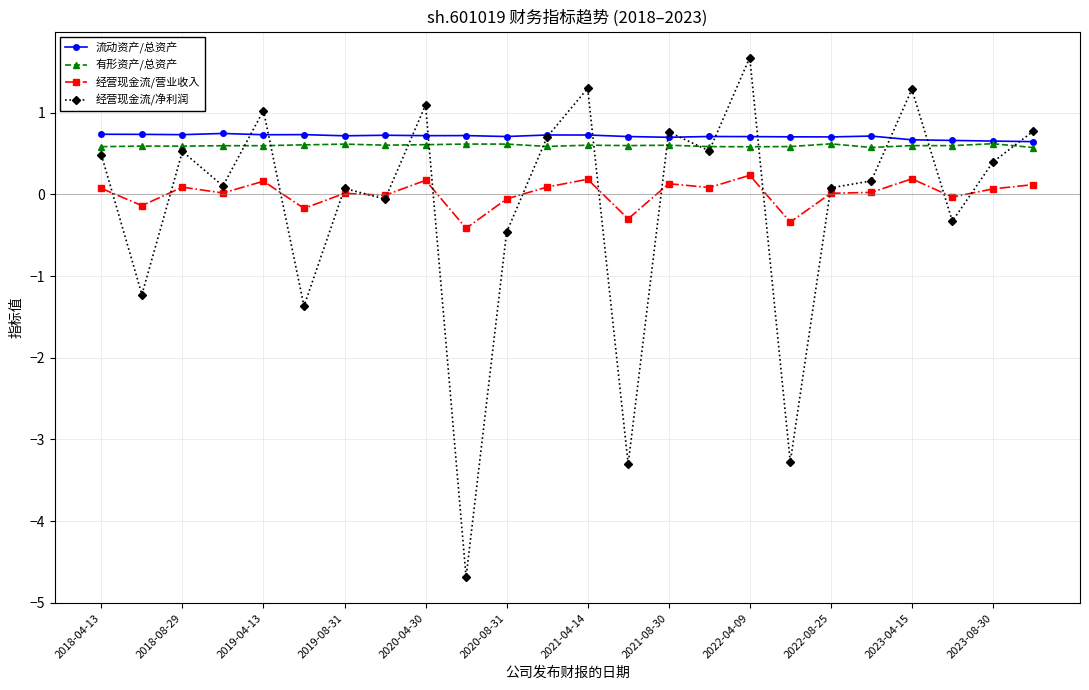

How many lines are shown in the chart?

4